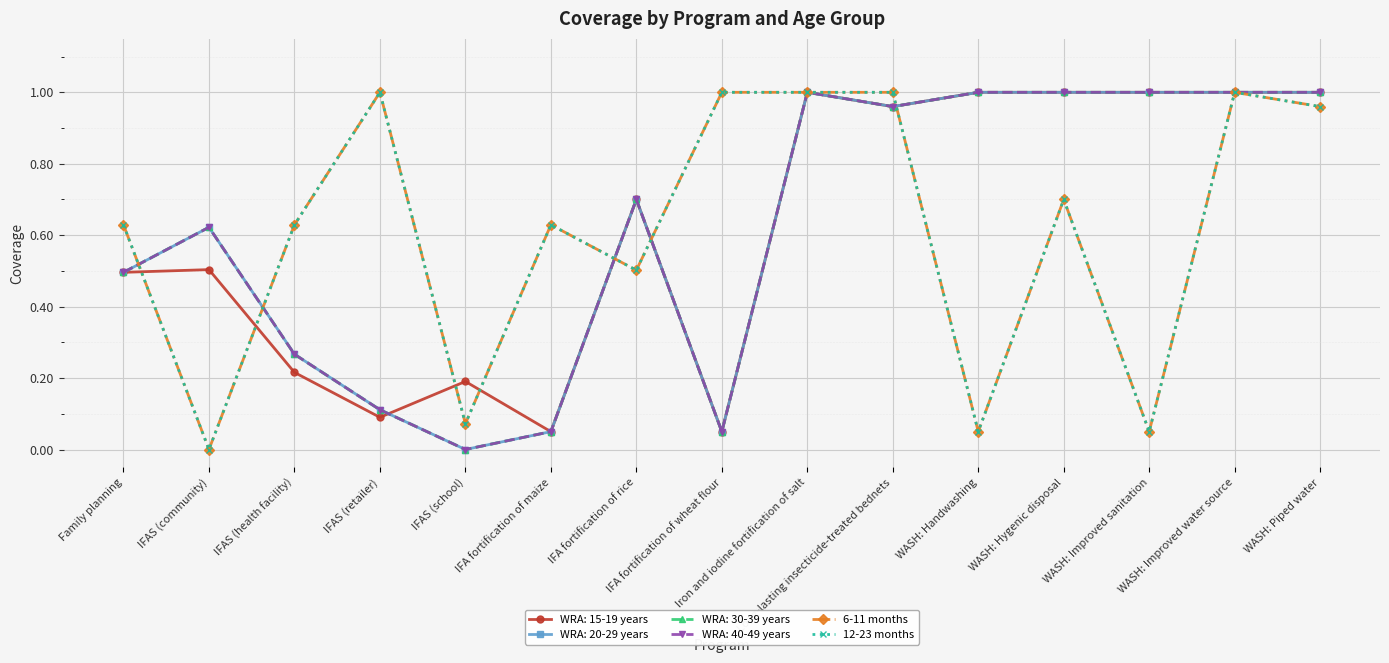

At which category does 12-23 months reach its first local peak?

IFAS (retailer)